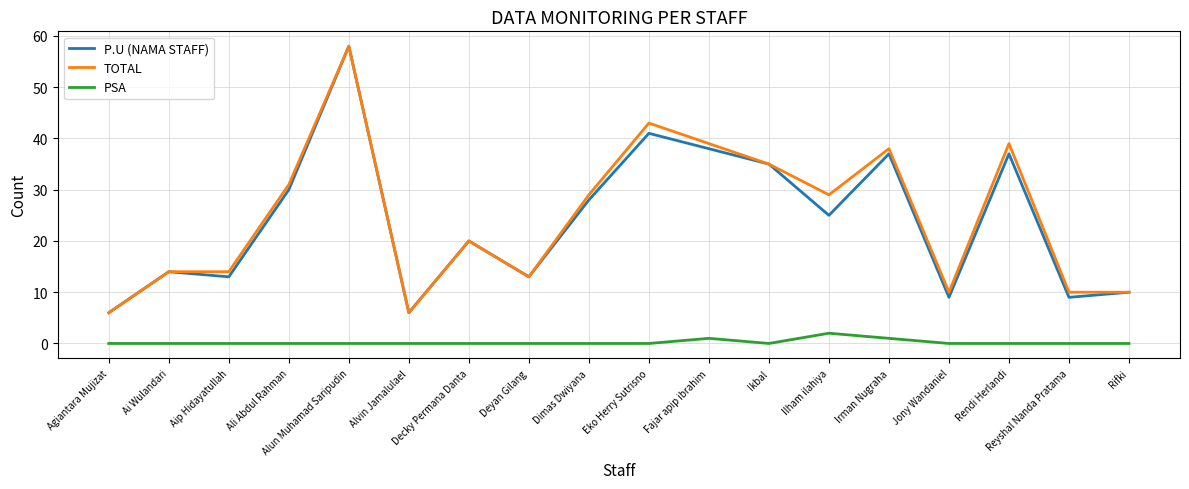

What position from the left is Ai Wulandari?

2